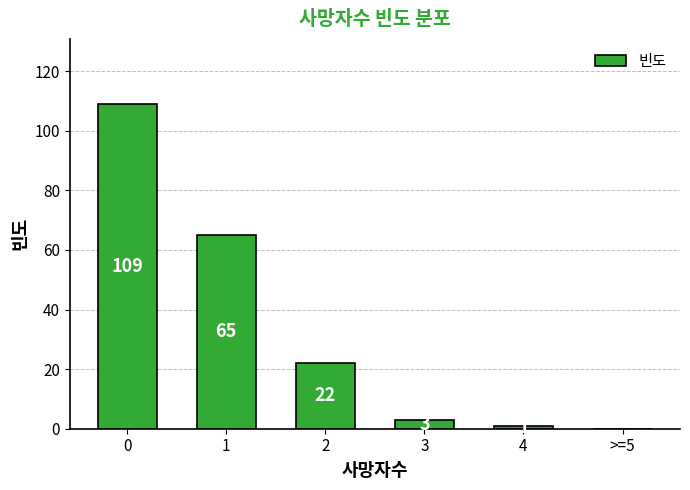

What is the sum of the values at 2 and 4?

23